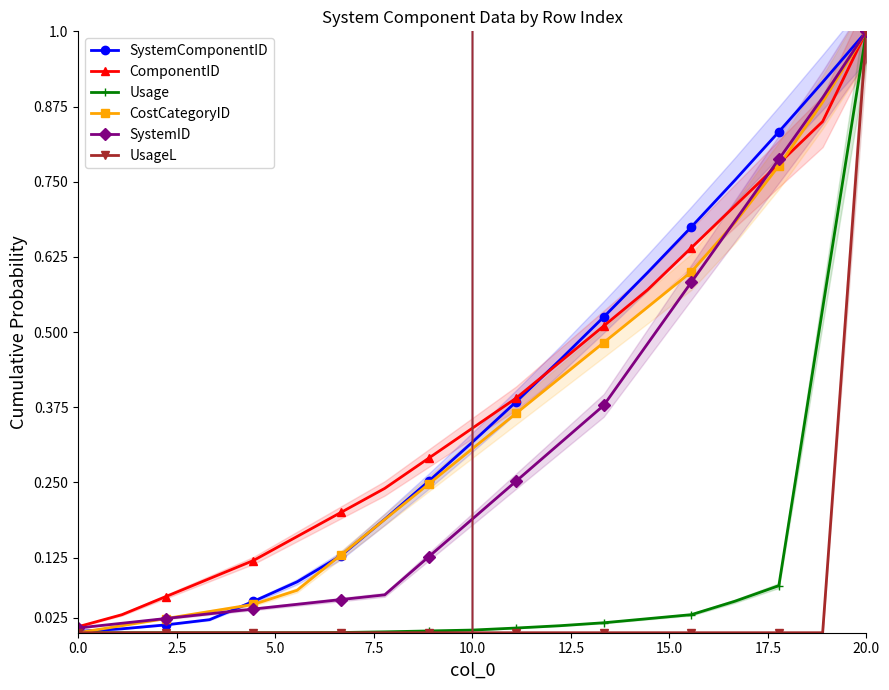

What is the maximum value for ComponentID?

1.0